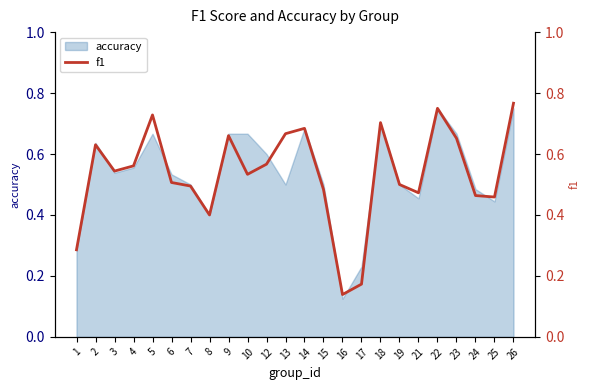

Where is accuracy nearest to the value 0?

16